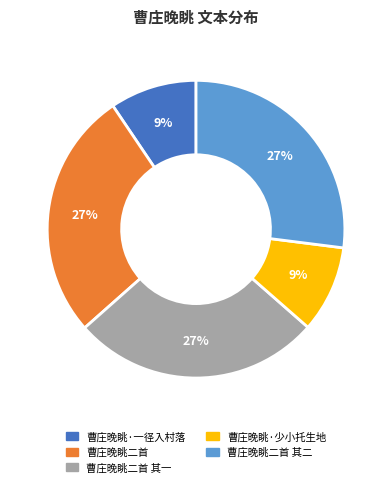

Does any single category account for the majority?

No